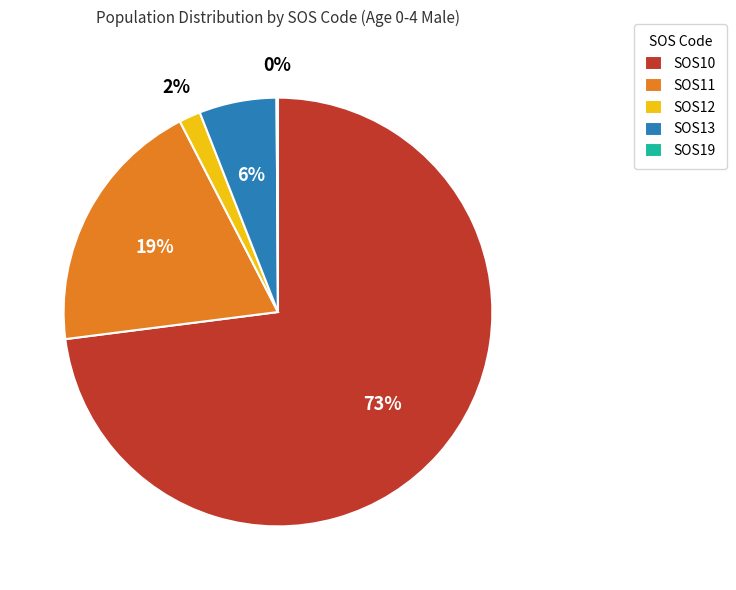

Which slice is the largest?

SOS10